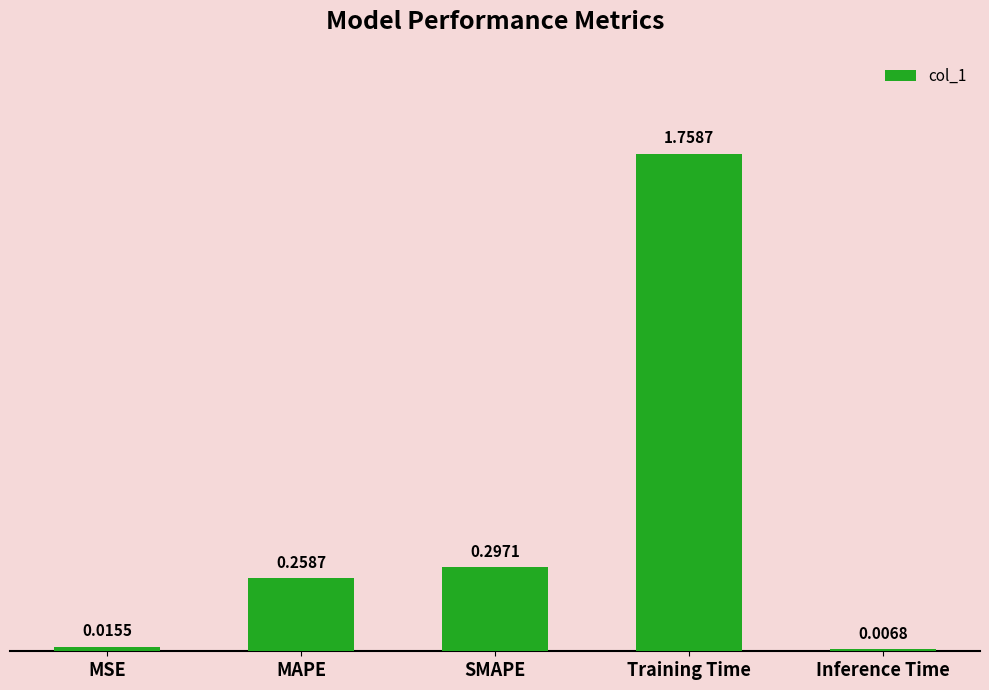

What is the difference between the maximum and second lowest values?

1.7